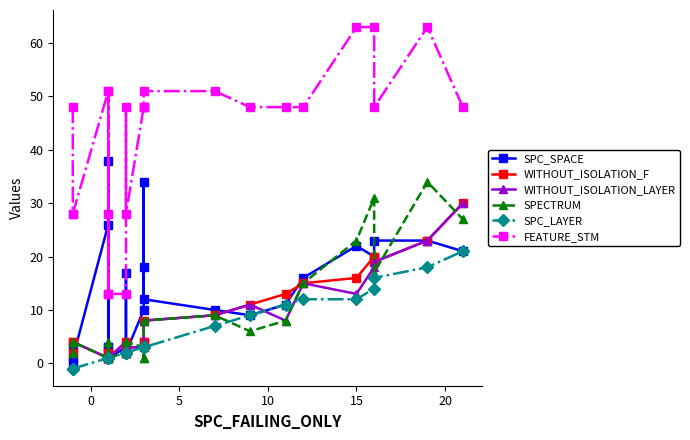

What are all the series names shown in the legend?

SPC_SPACE, WITHOUT_ISOLATION_F, WITHOUT_ISOLATION_LAYER, SPECTRUM, SPC_LAYER, FEATURE_STM